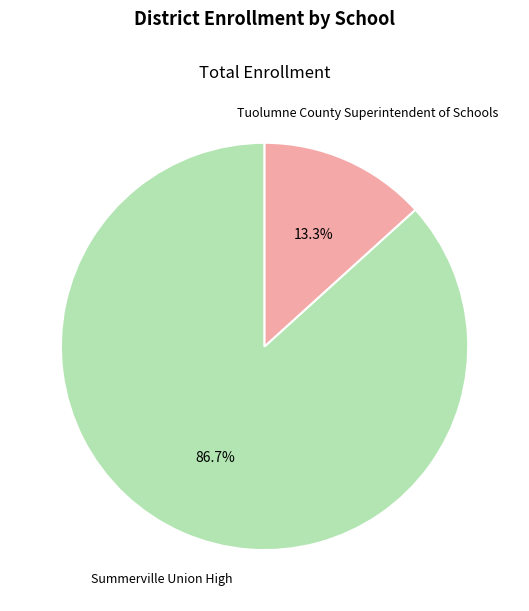

Is there a majority slice in this chart?

Yes